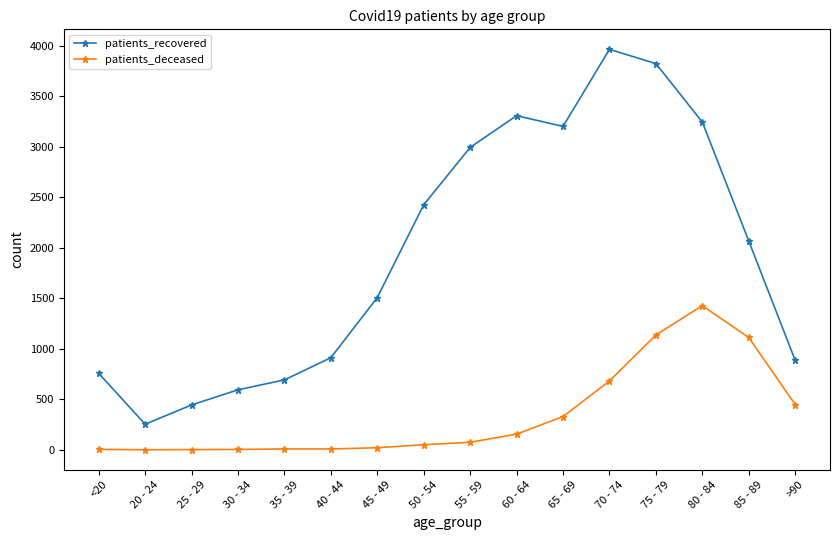

In patients_recovered, how many points are higher than both neighbors (excluding endpoints)?

2